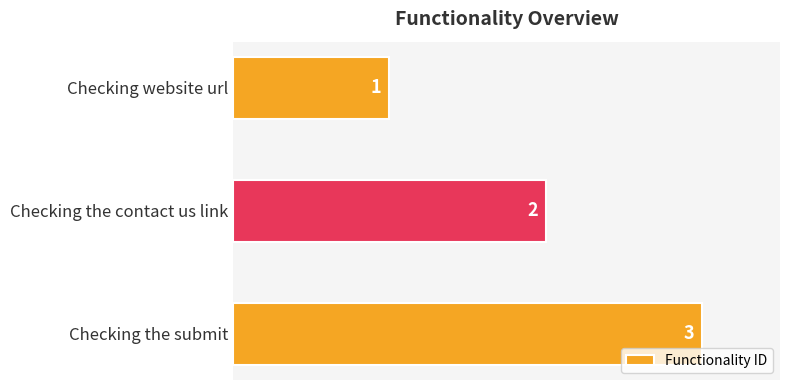

What is the average value?

2